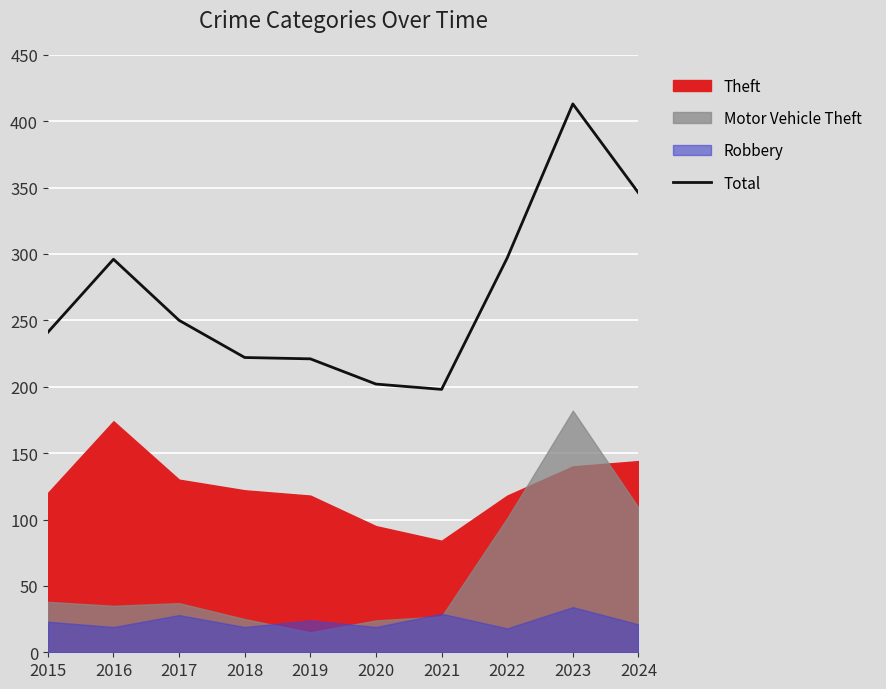

What is the average value?

269